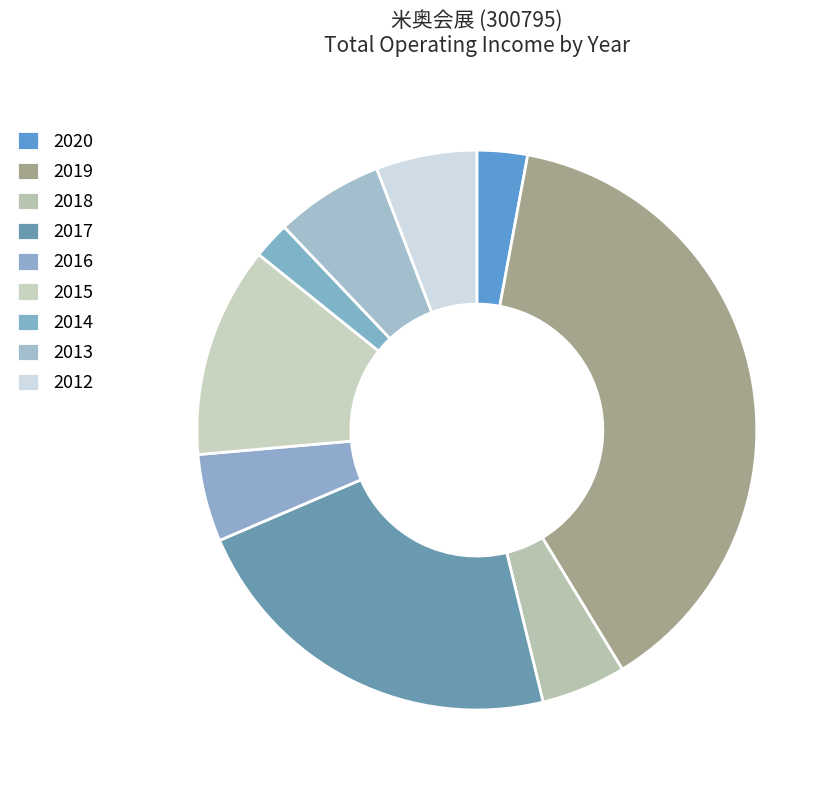

Which category has the biggest portion of the pie?

2019